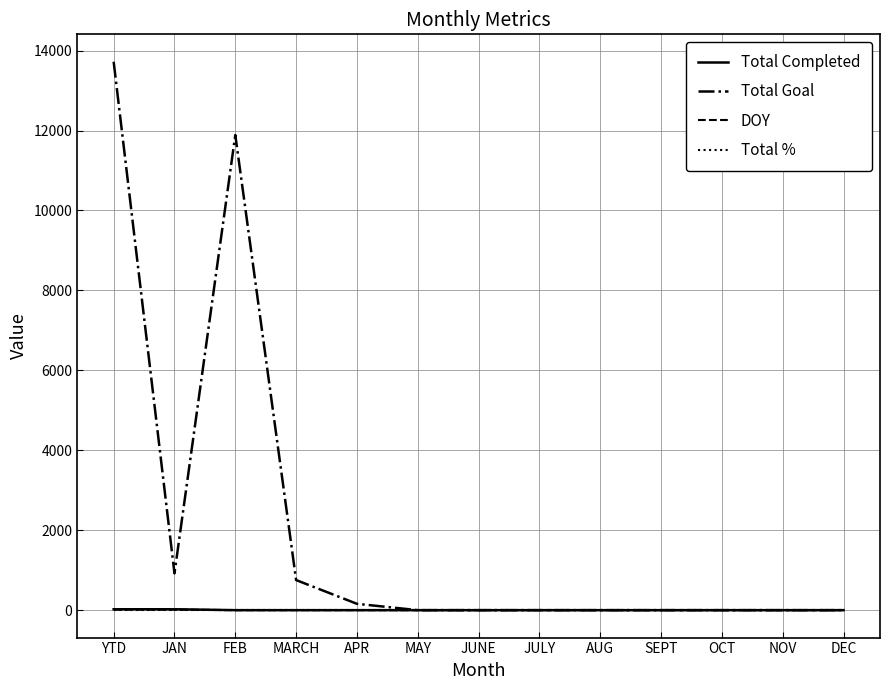

Between YTD and DEC, which series saw the biggest shift?

Total Goal